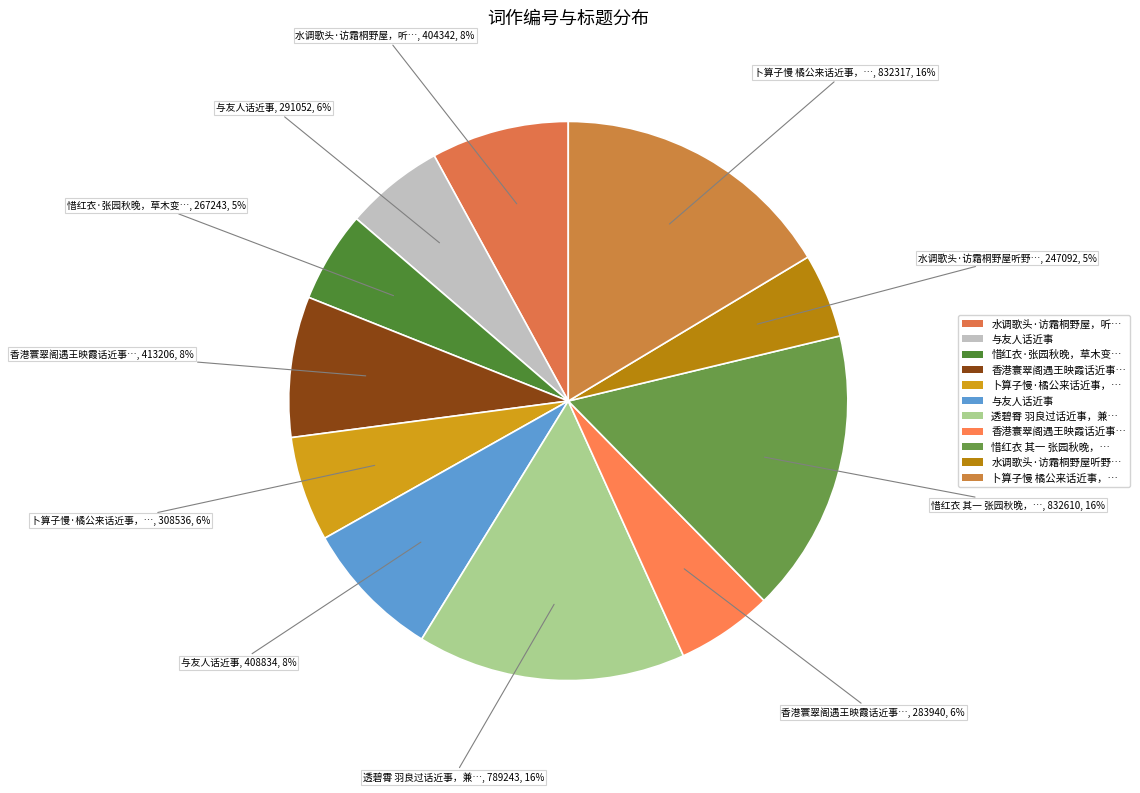

How many segments does this pie chart have?

11